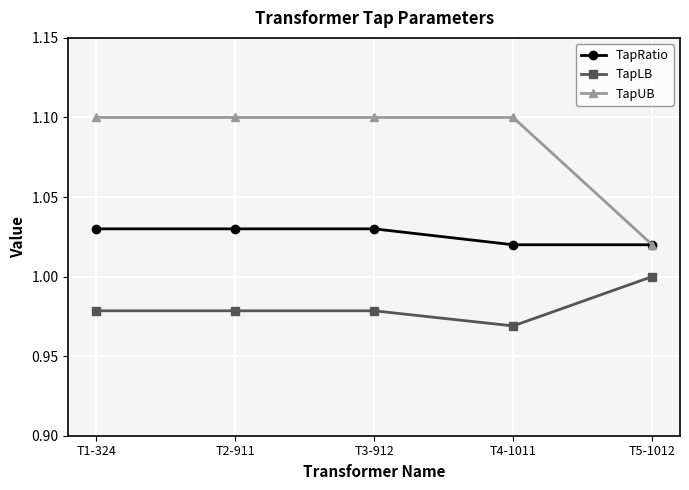

True or false: TapUB and TapLB intersect in this chart.

False